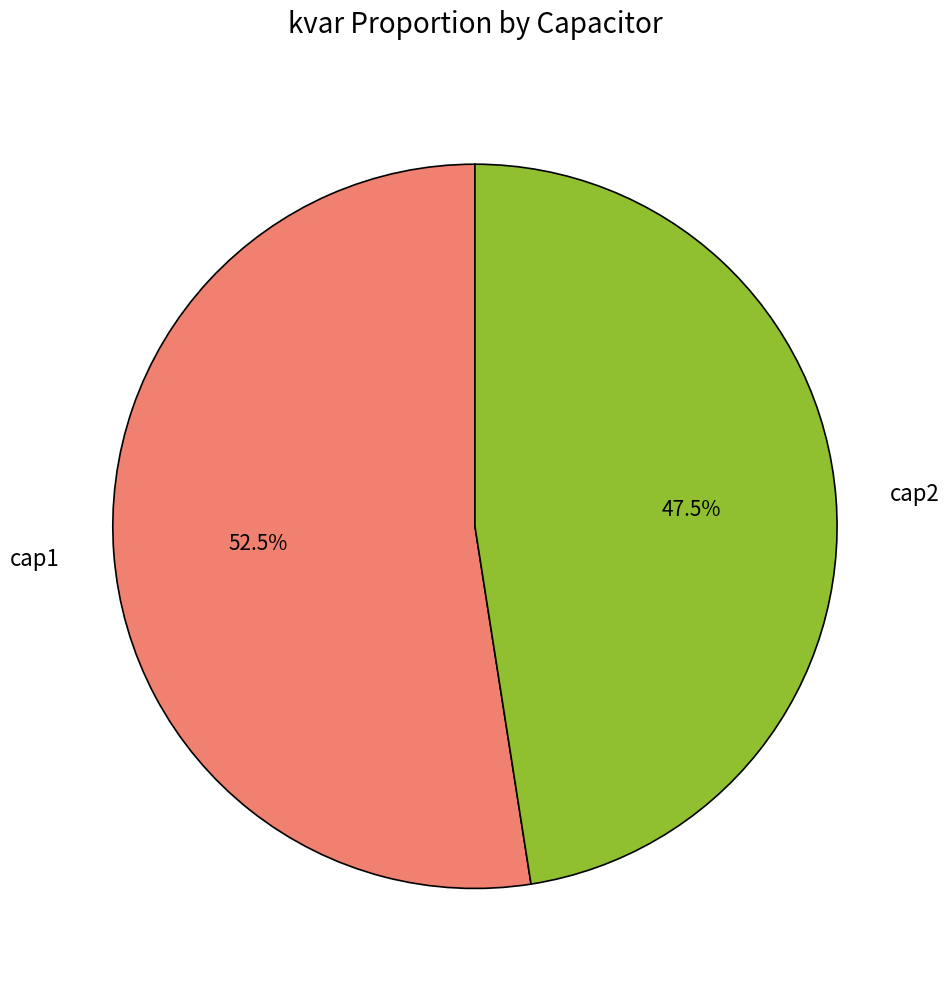

To the nearest percent, what is the average slice percentage?

50%